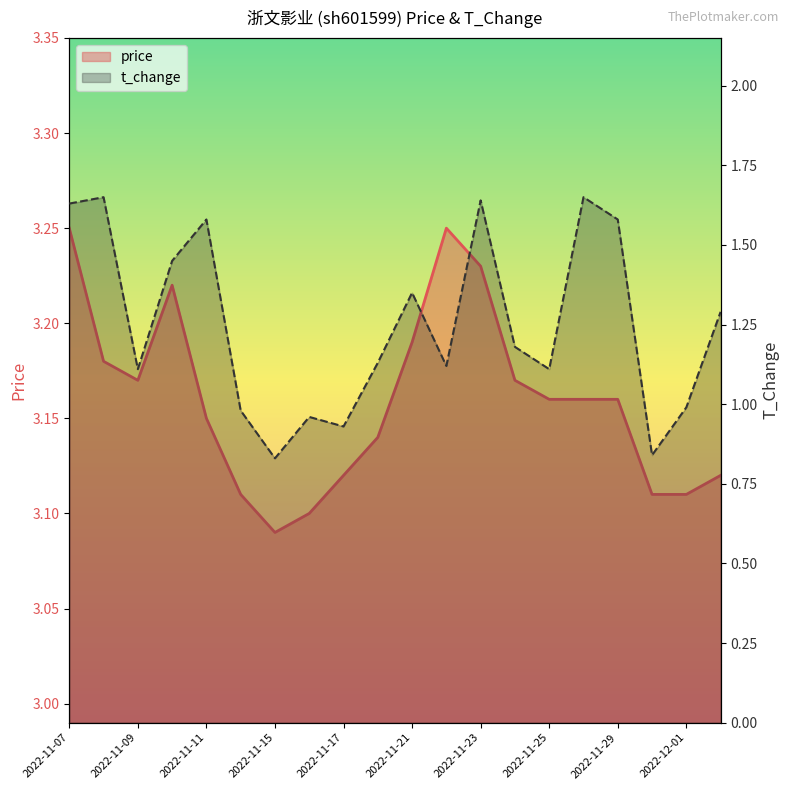

True or false: price has a value of 3.2 at 2022-11-07.

True